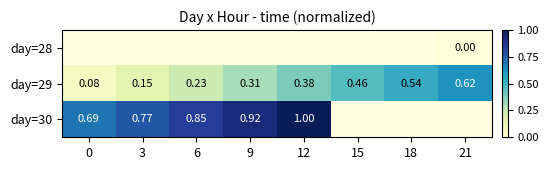

How many series are shown in this chart?

3